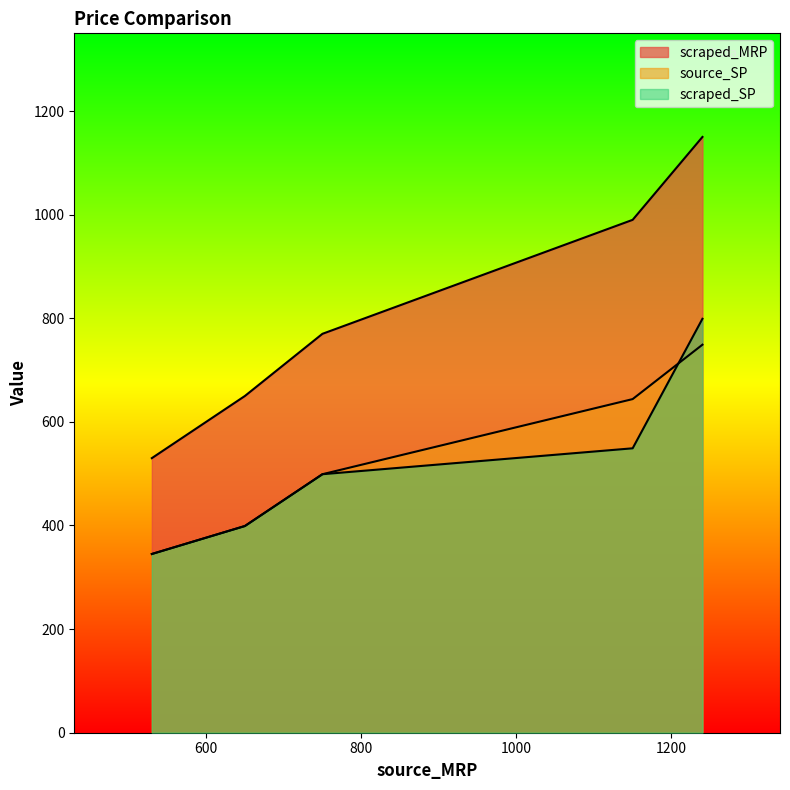

True or false: source_SP and scraped_MRP cross at least once.

False